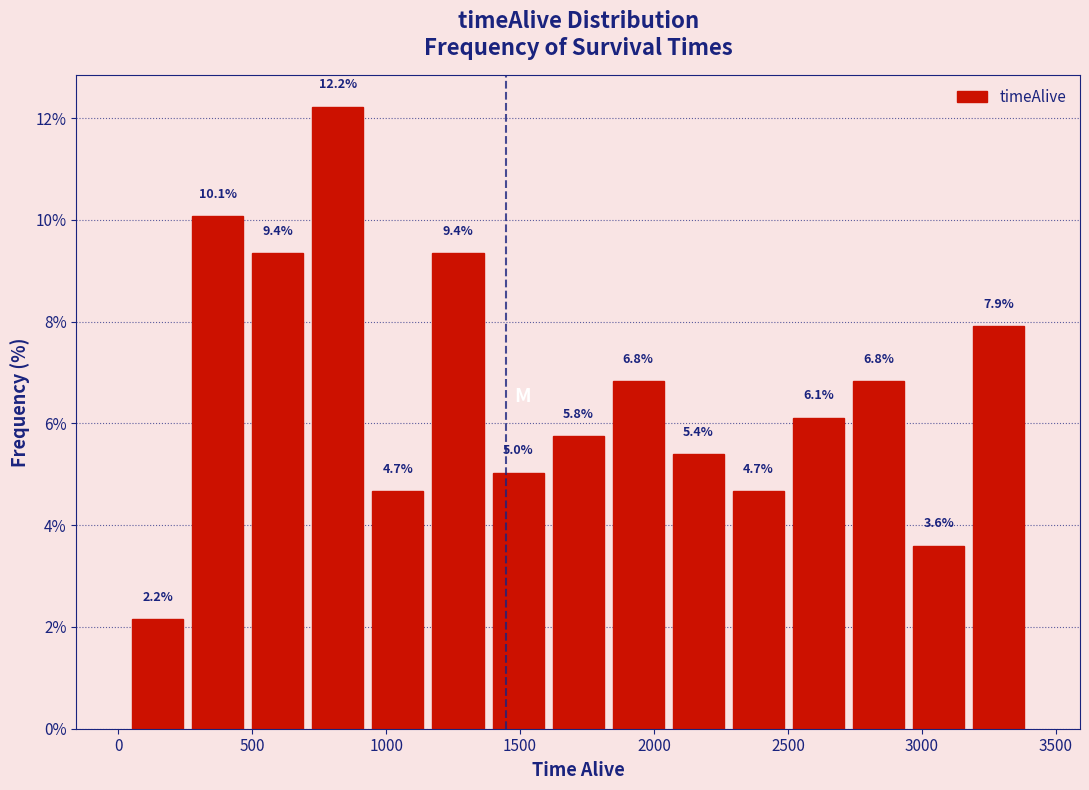

Over which range of the x-axis is the bar tallest?

700 to 950